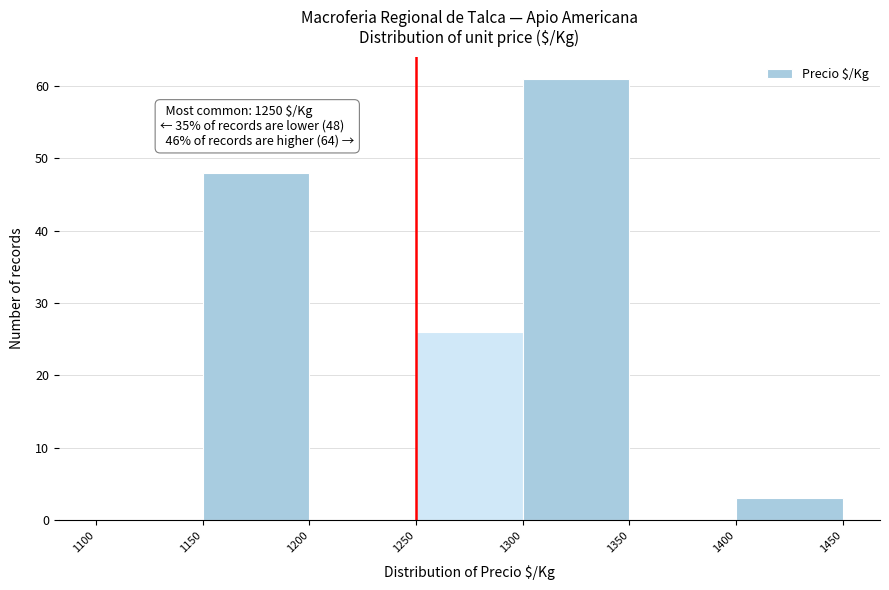

Over which range of the x-axis is the bar tallest?

1300 to 1350